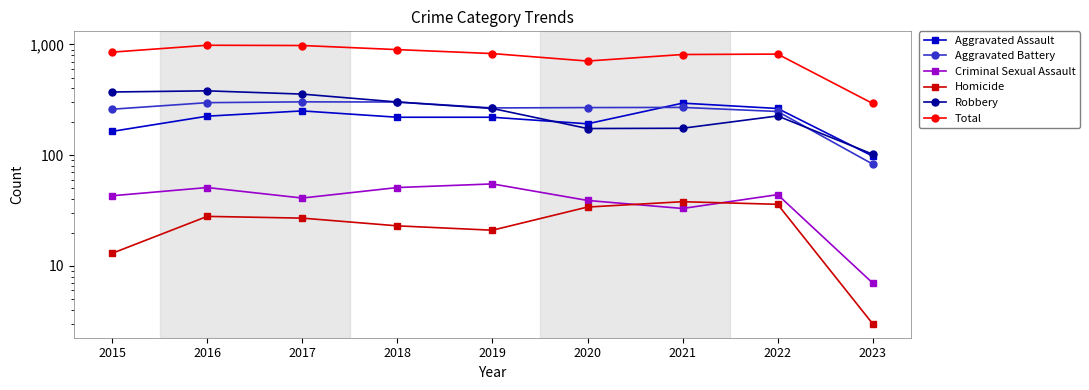

Is the value of Robbery at 2023 greater than the value of Aggravated Battery at 2019?

No